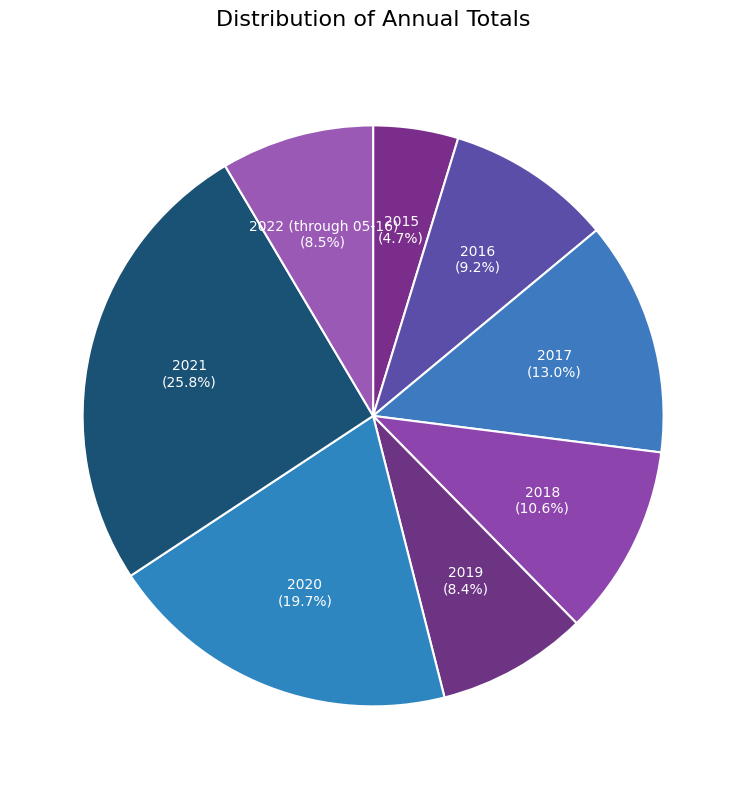

How many segments does this pie chart have?

8